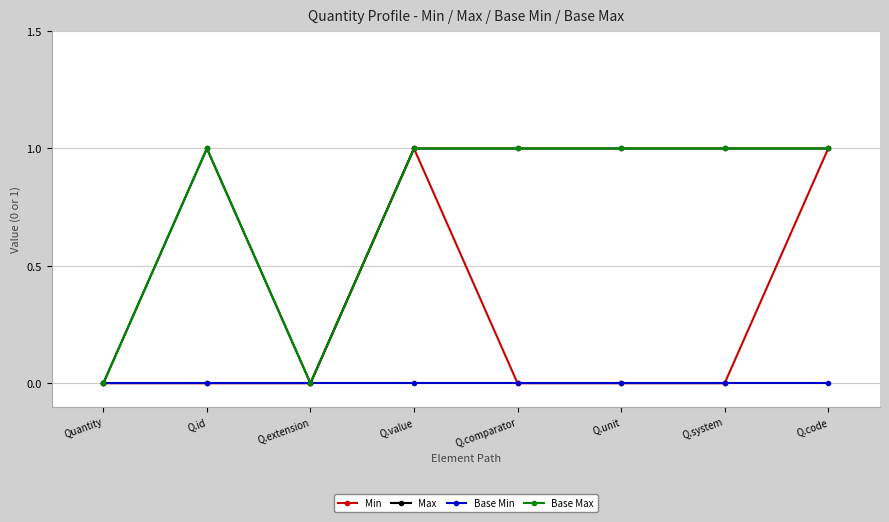

Where is the first local maximum for Max?

Q.id